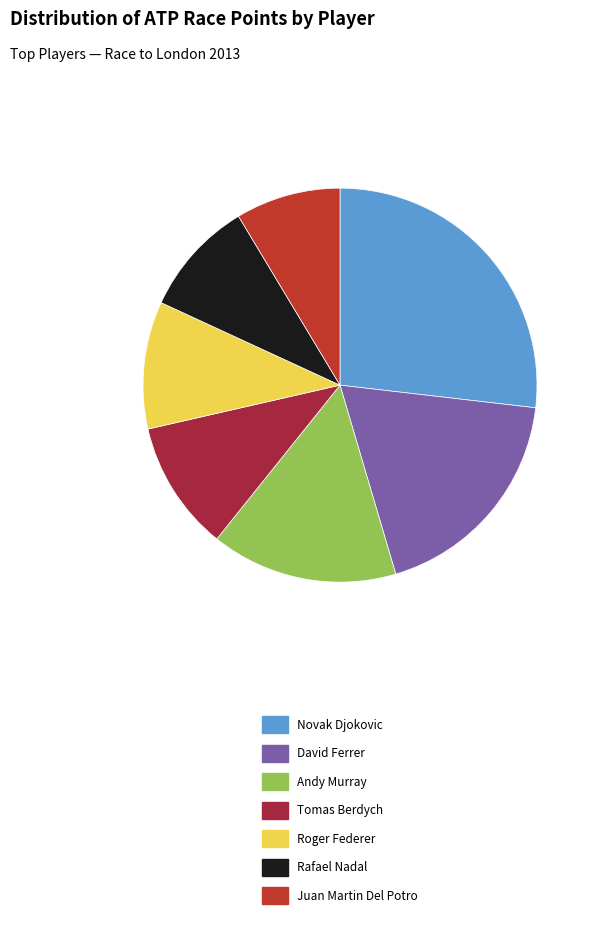

Which slice is the largest?

Novak Djokovic